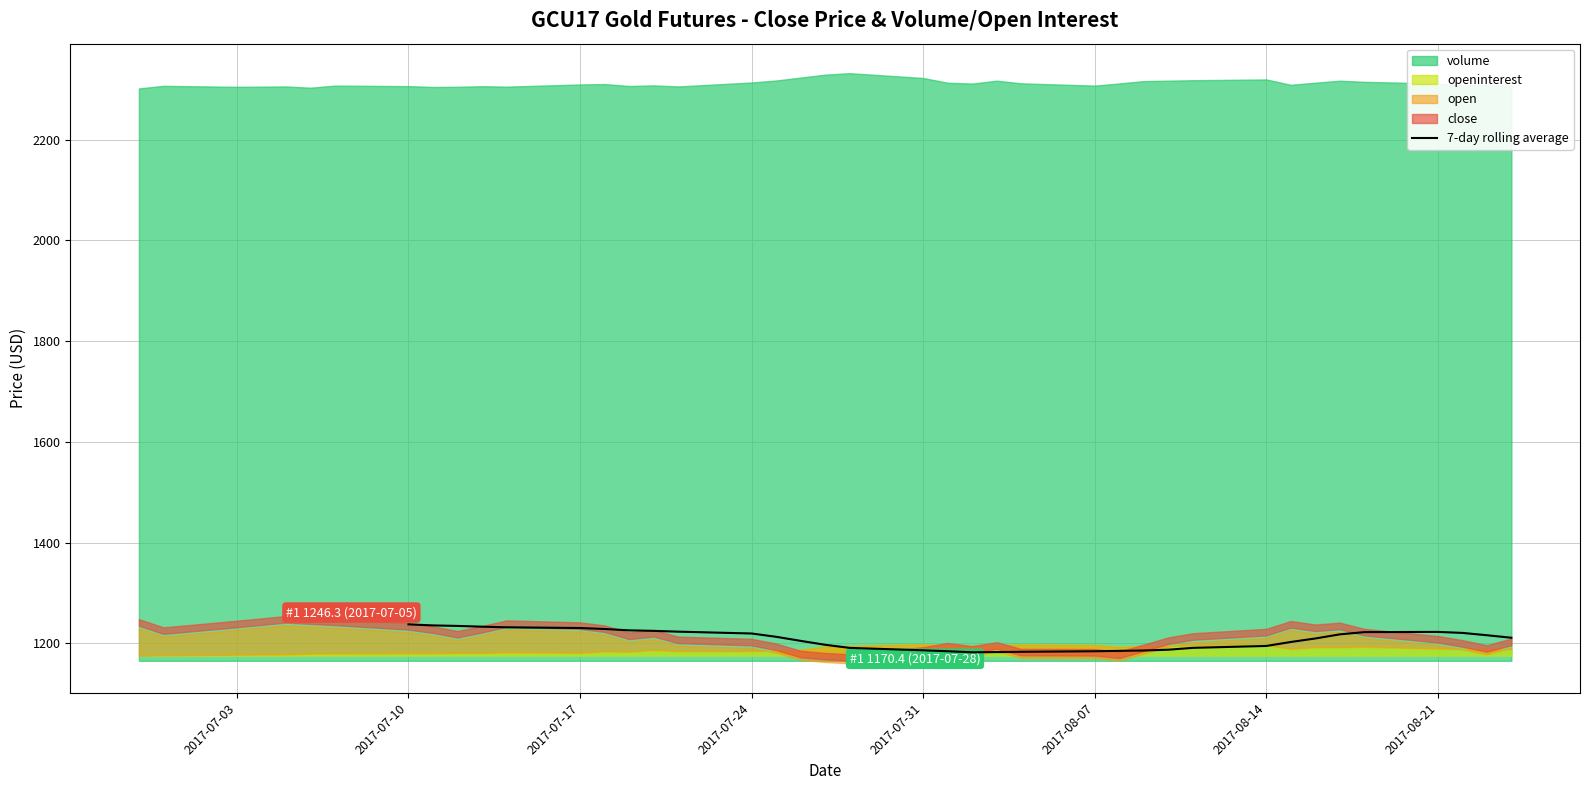

True or false: there are more than 2 points higher than both neighbors.

False